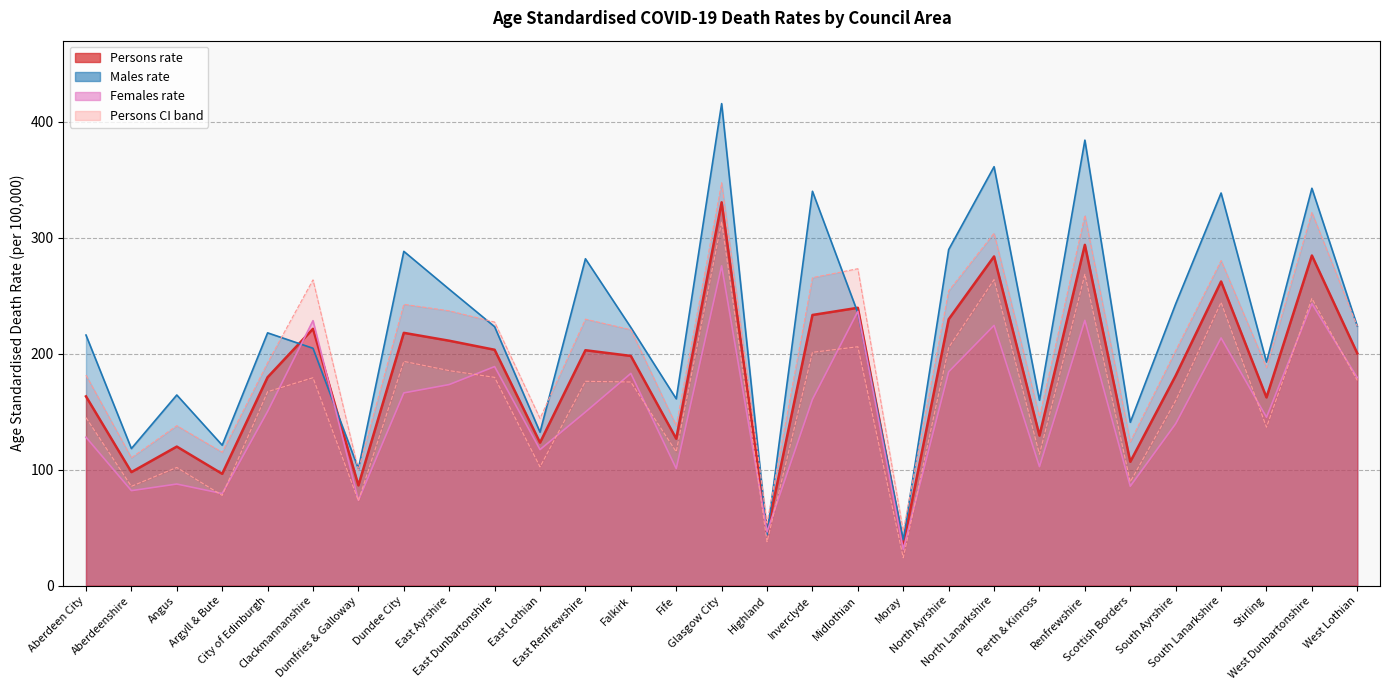

How many data points does each series have?

29